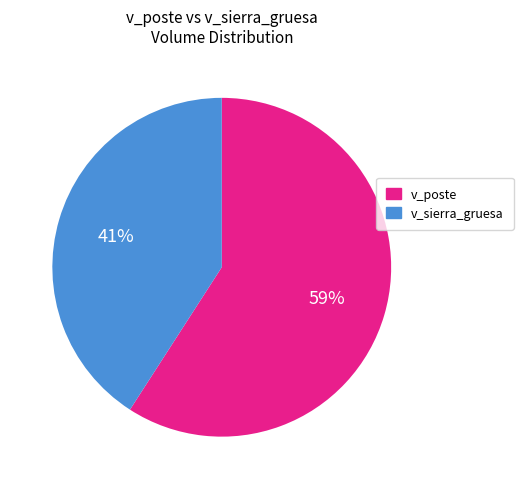

True or false: v_poste accounts for 59% of the total.

True